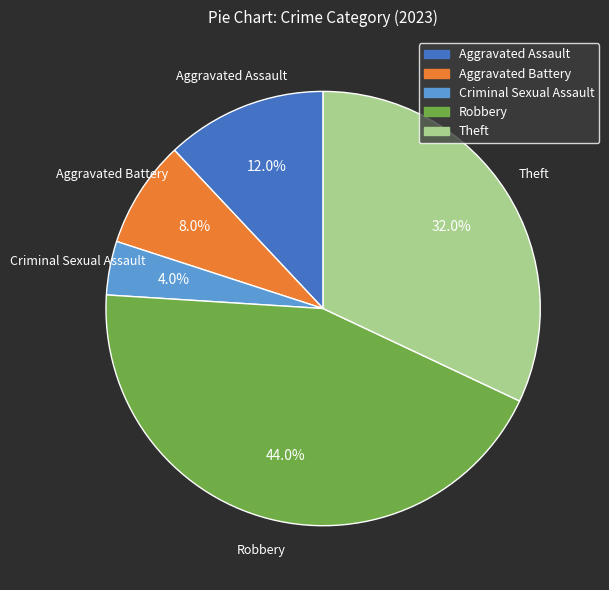

Is Theft the majority of the pie?

No